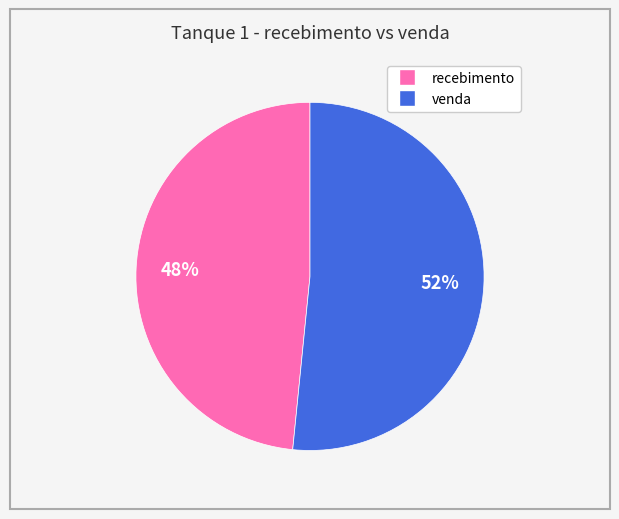

To the nearest percent, what is the average slice percentage?

50%